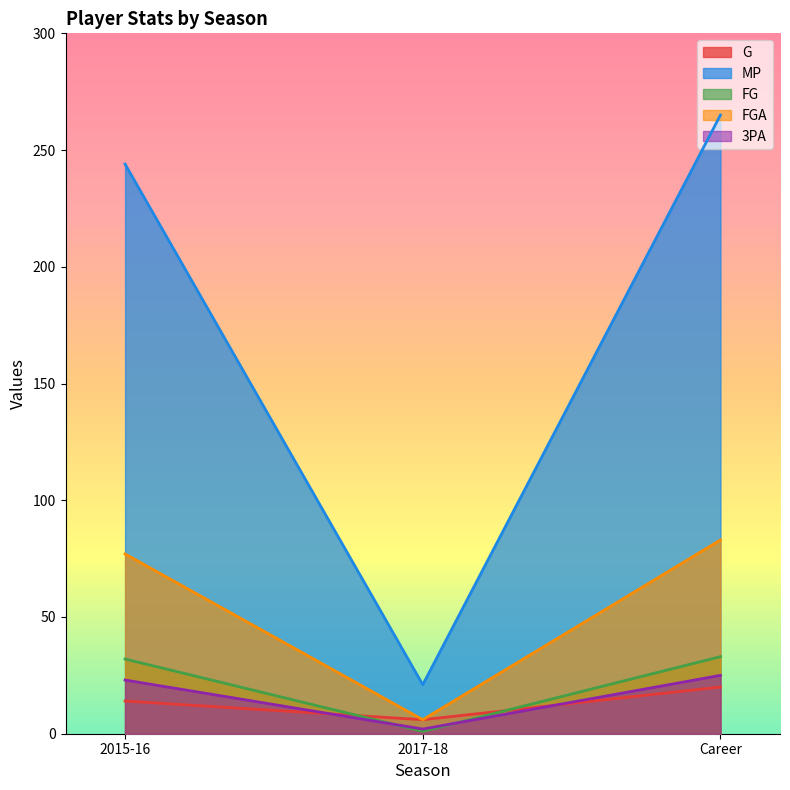

The FG series shows 33 at Career. True or false?

True